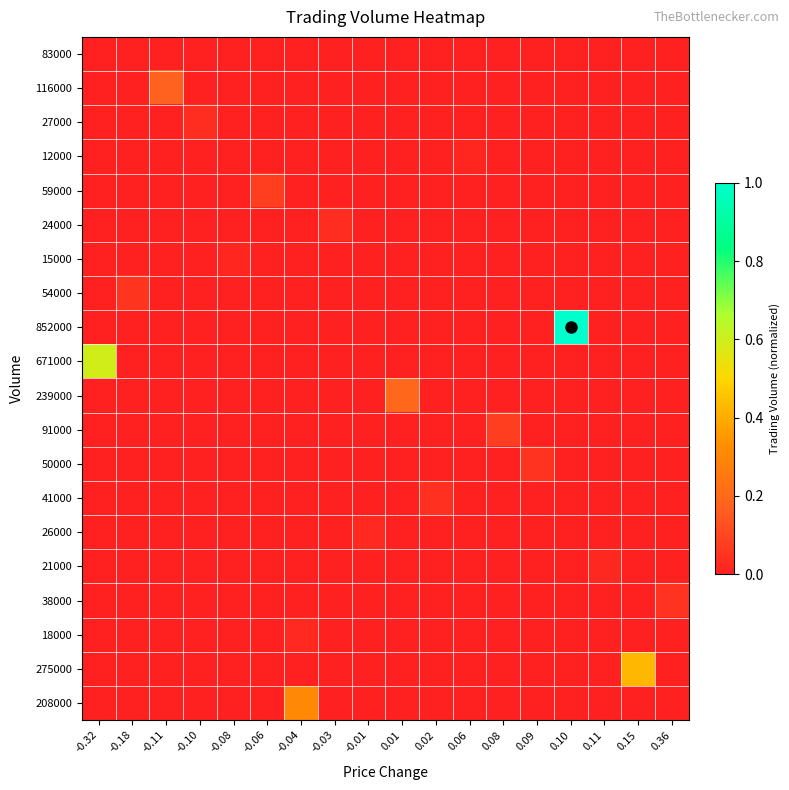

What is the maximum value shown in the chart?

1.0